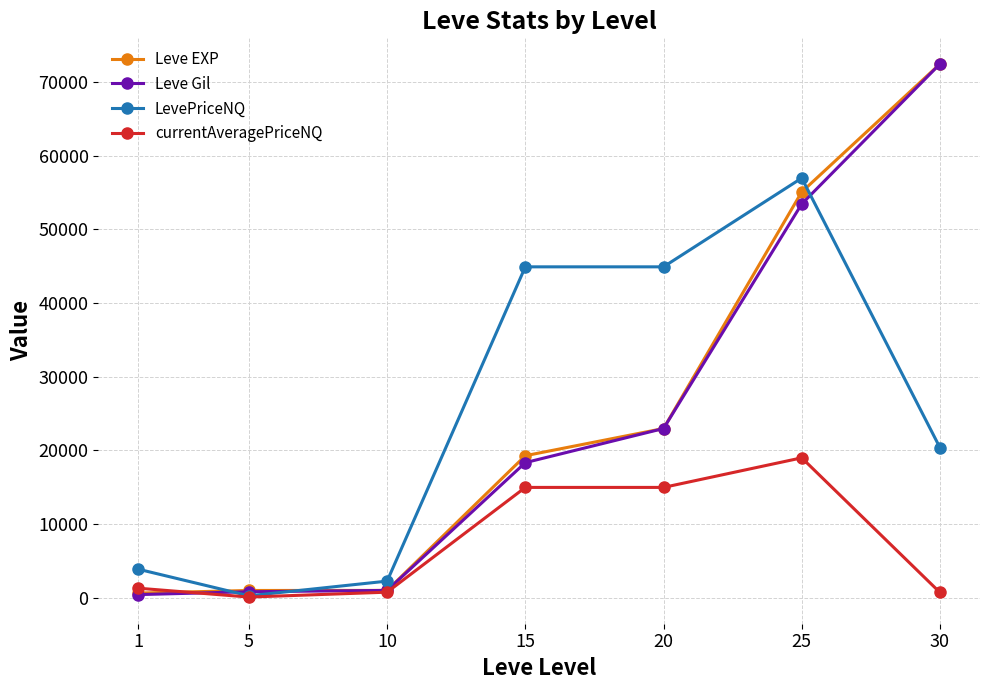

Which series changed the most between 5 and 30?

Leve Gil